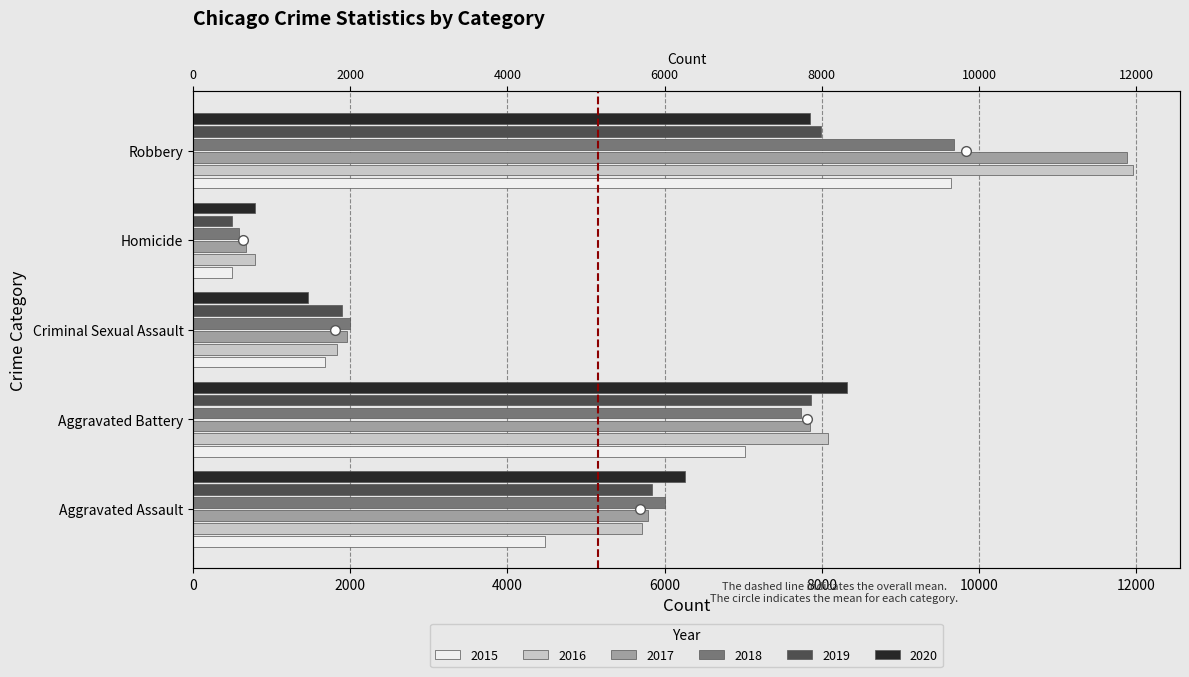

Where does the 2018 series first go above 6001?

Aggravated Battery